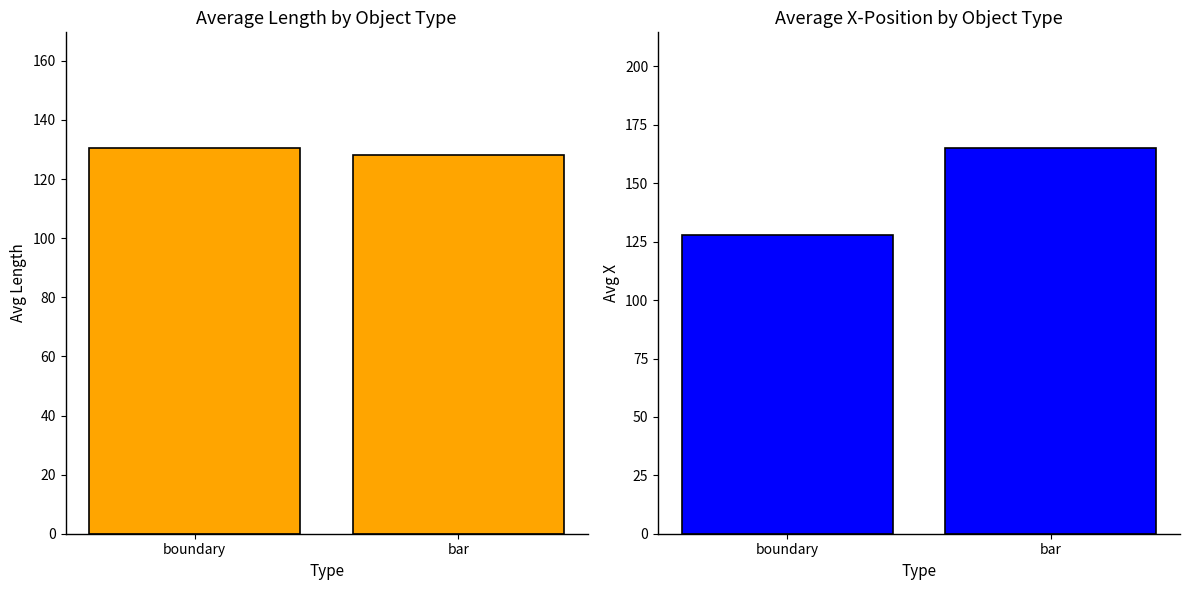

What is the label of the 1st bar from the right?

bar